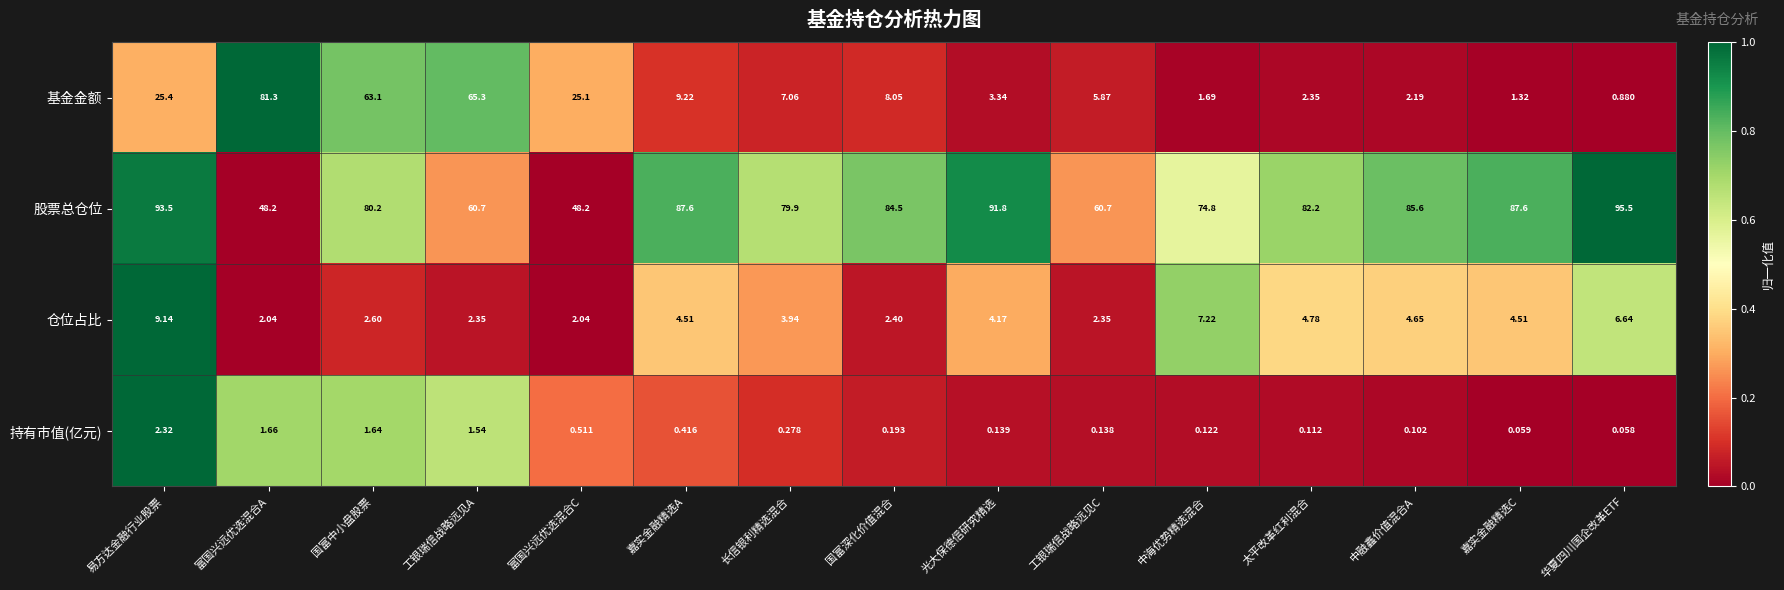

Where is 持有市值(亿元) nearest to the value 1?

富国兴远优选混合C